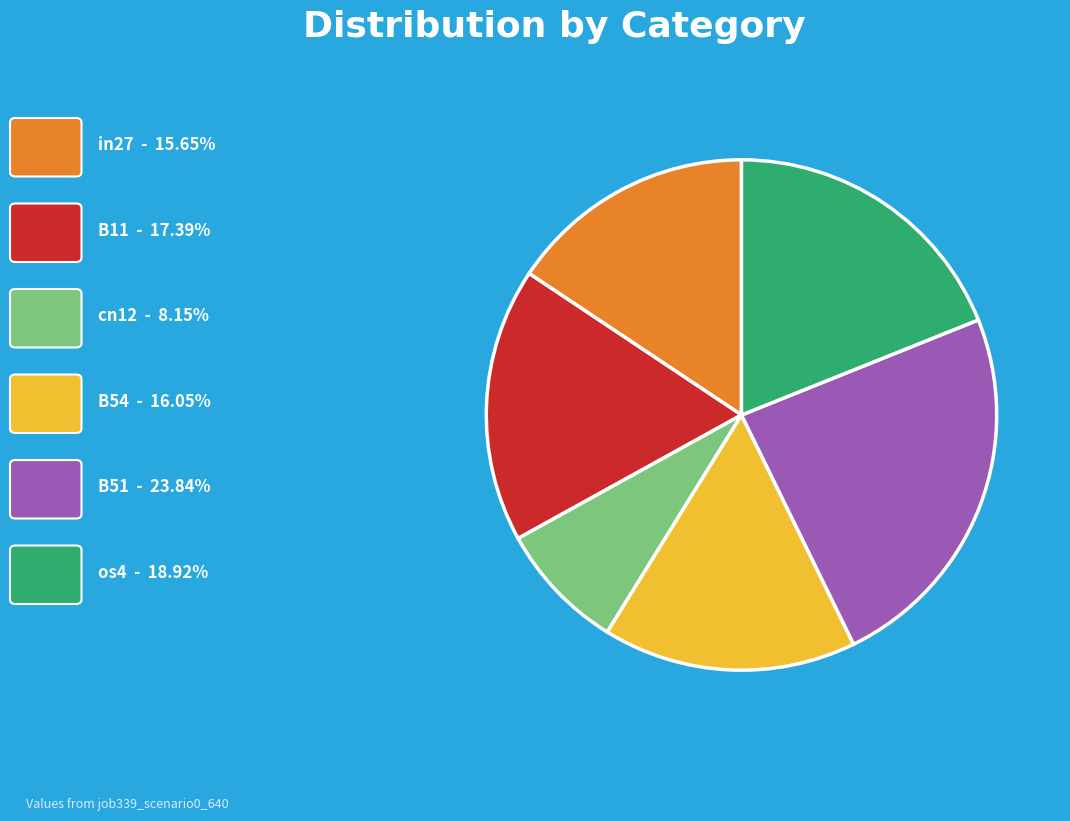

Is there any slice that represents more than half of the pie?

No